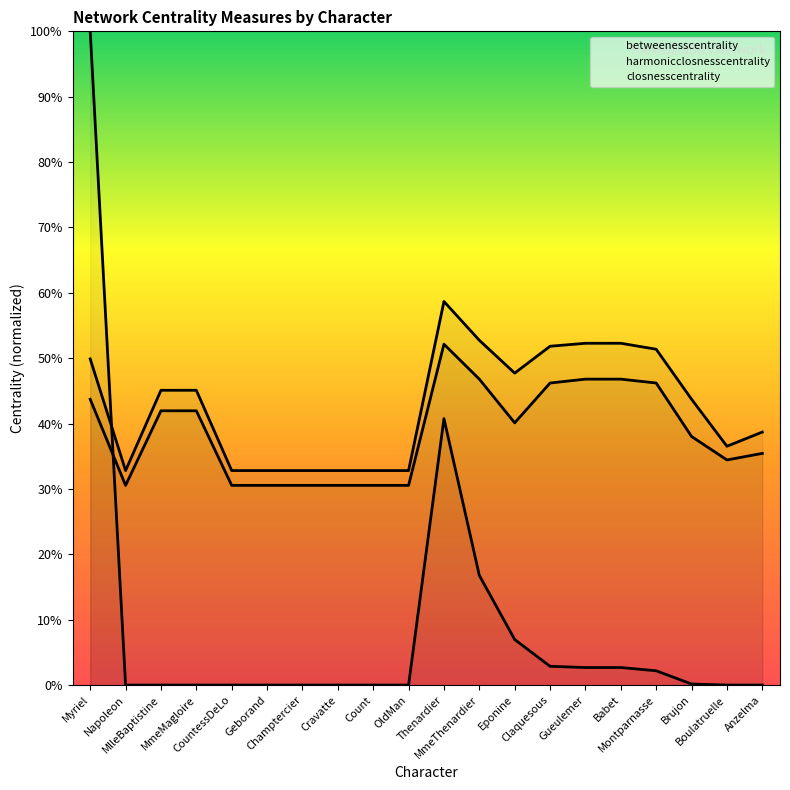

At which category is the sum across all series the highest?

Myriel